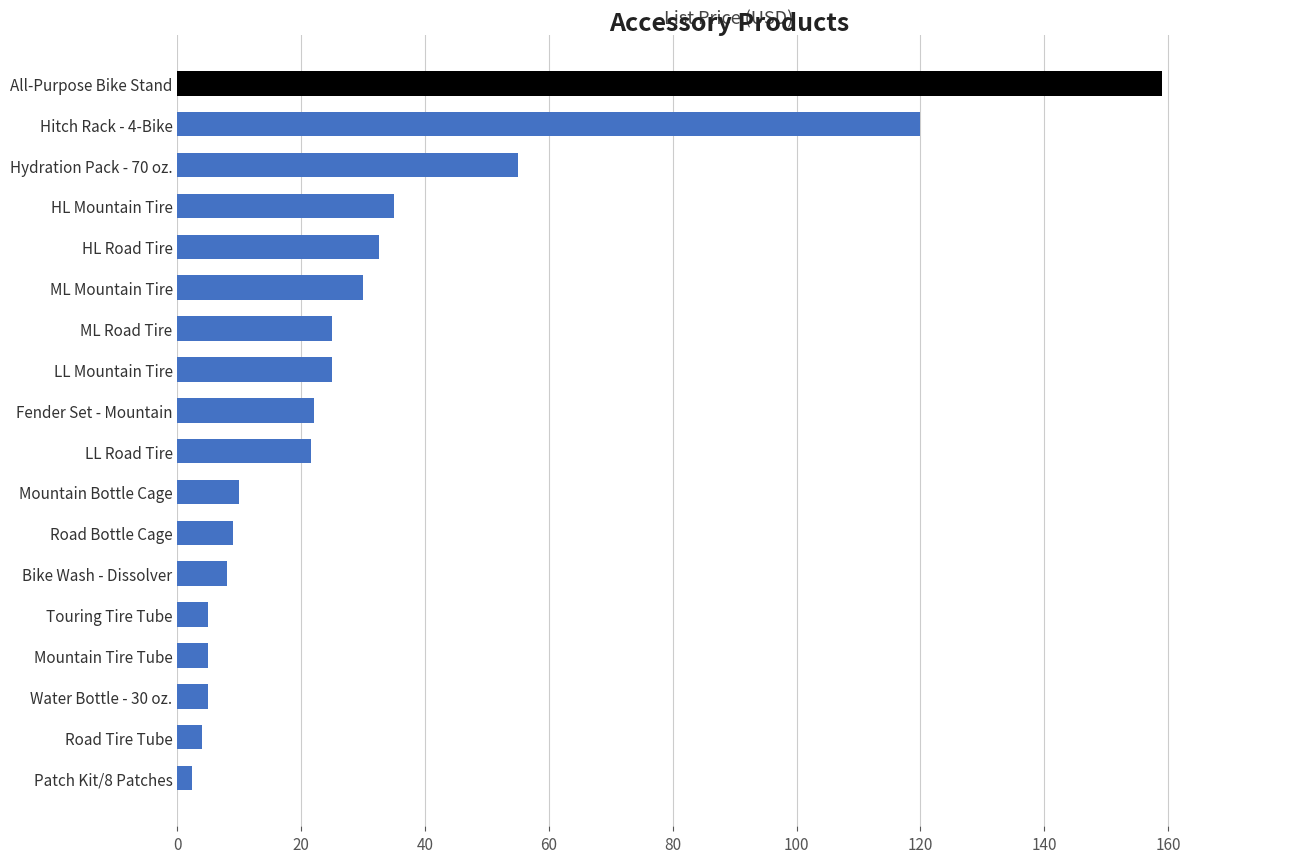

Are the bars horizontal?

Yes